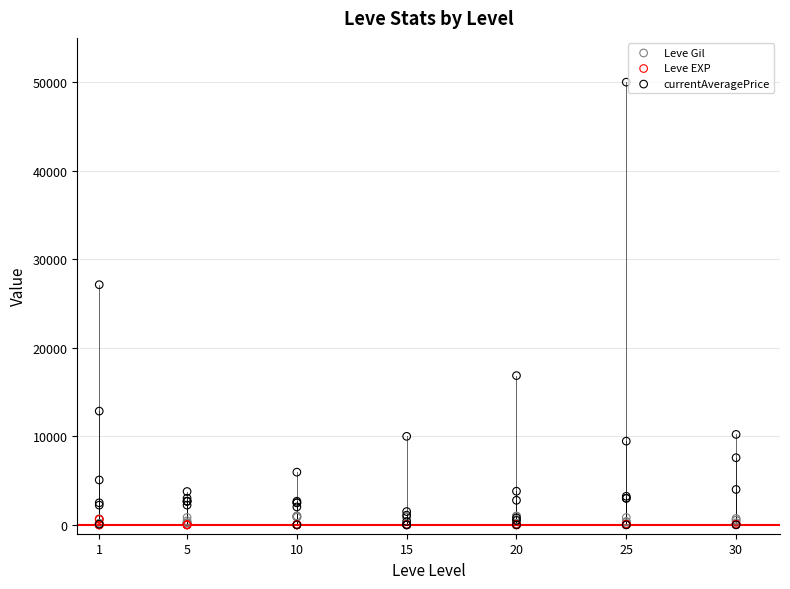

In the currentAveragePrice series, what Y value is closest to 24999?

27125